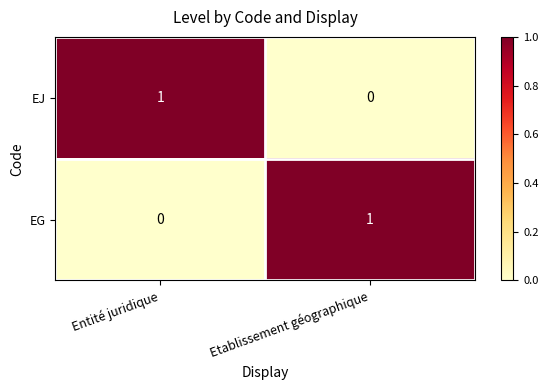

At how many categories does at least one series exceed 0?

2